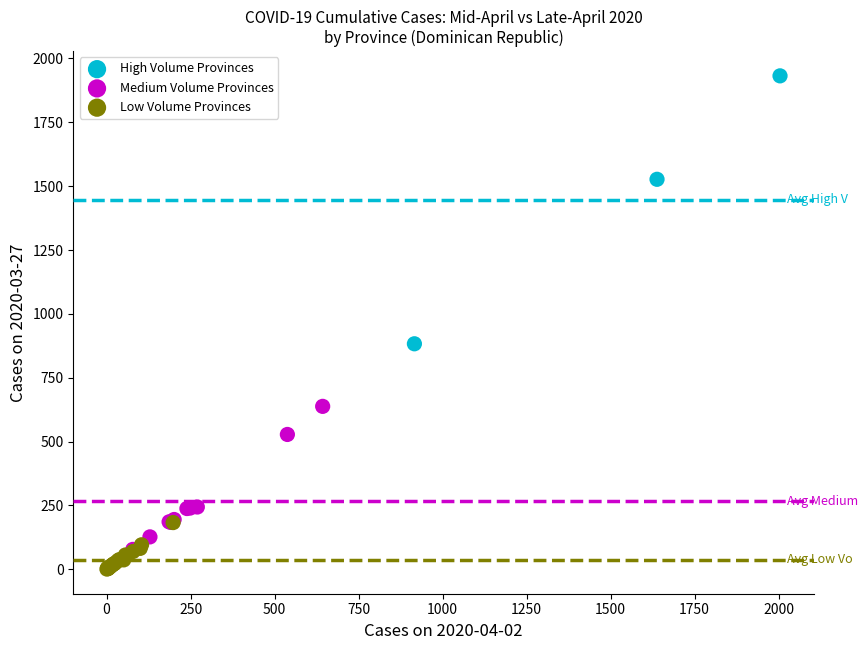

Which series reaches the minimum Y coordinate?

Low Volume Provinces